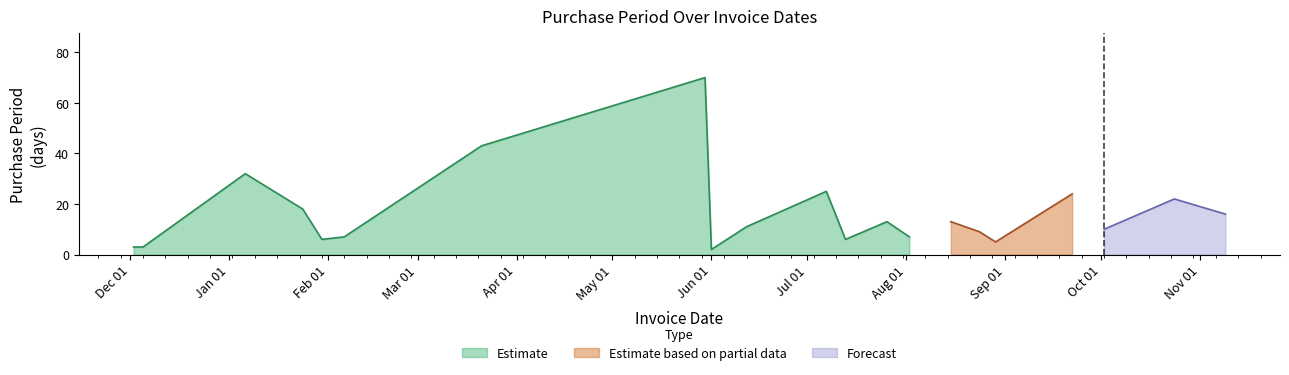

At which label does the data first exceed 11?

2017-01-06